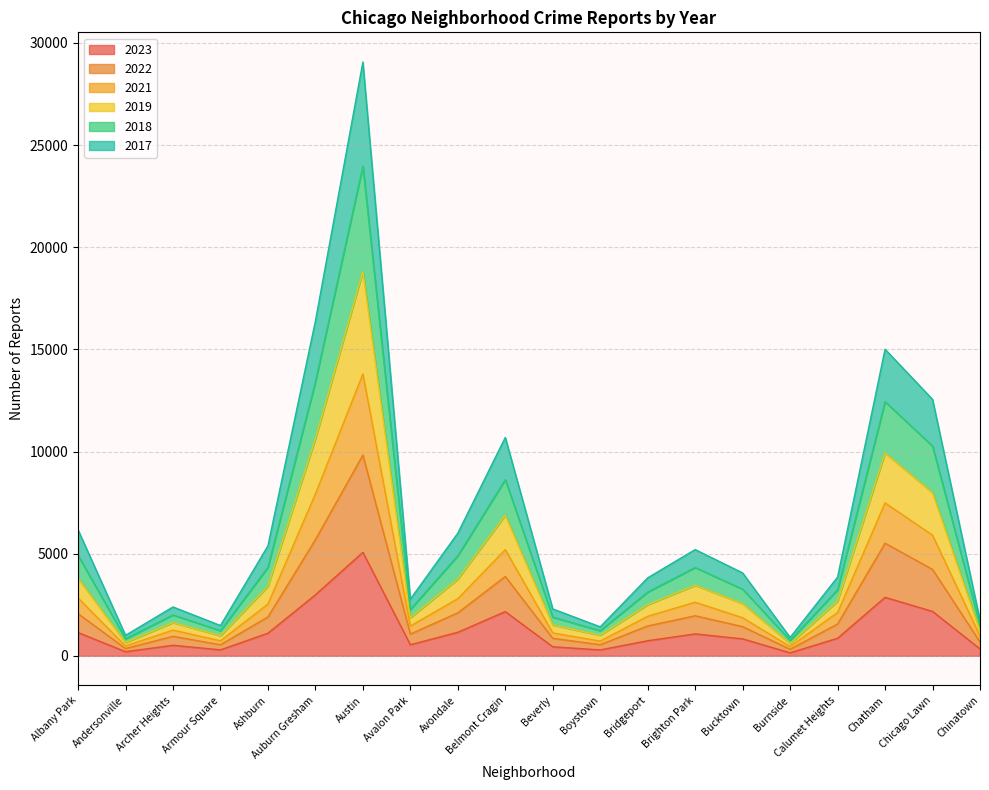

Which category has the highest value in the 2023 series?

Austin